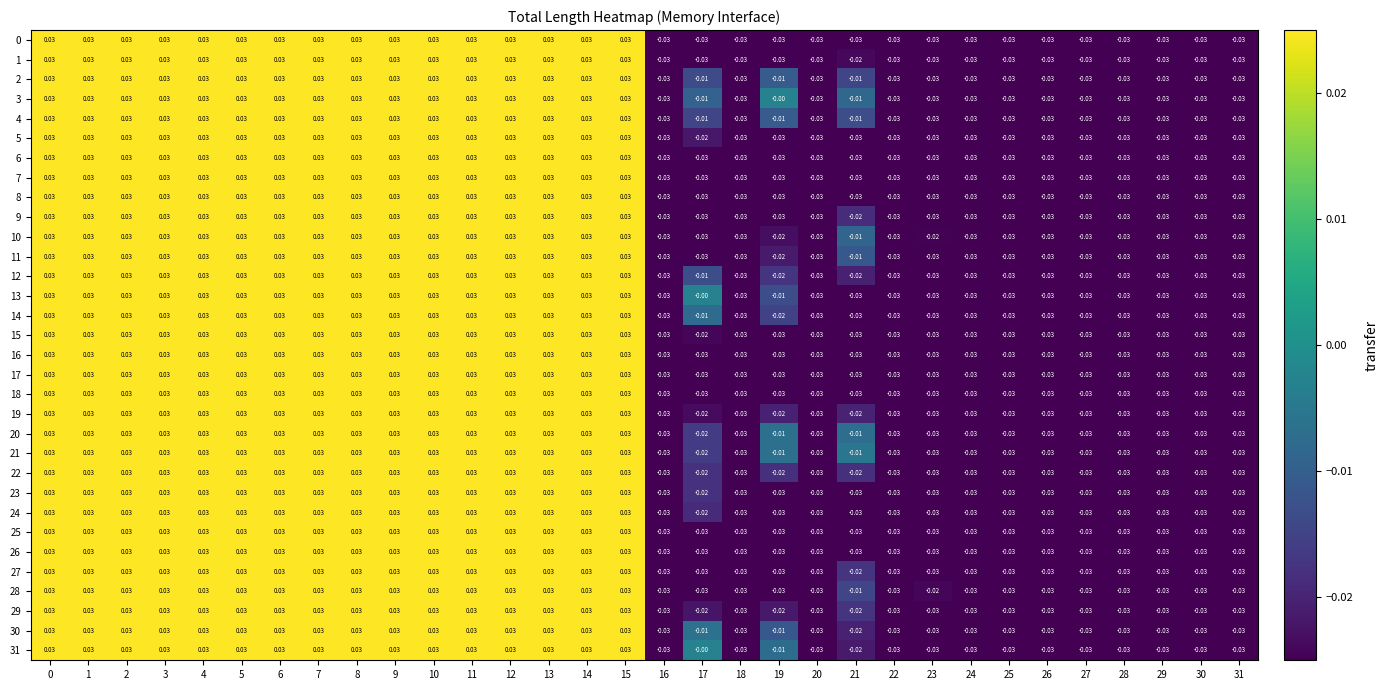

Is the value of 26 at 15 greater than the value of 23 at 16?

Yes